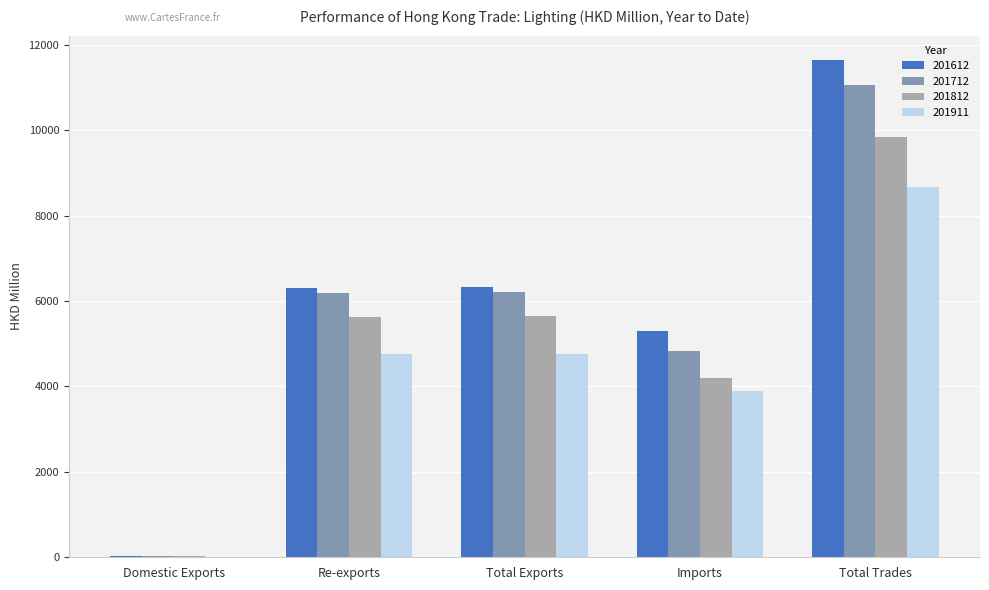

How many groups of bars are there?

5